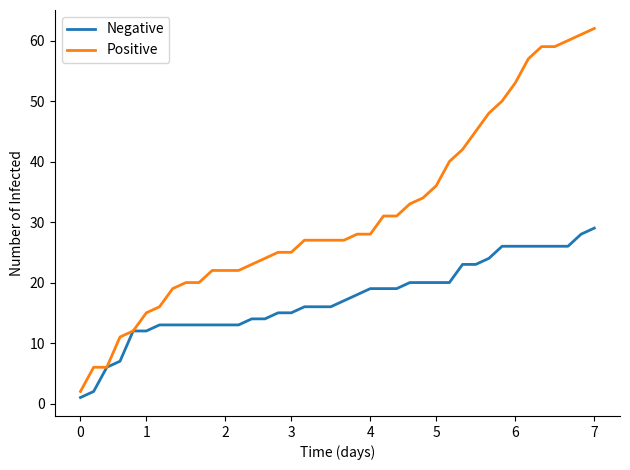

Which series has the largest range (max minus min)?

Positive